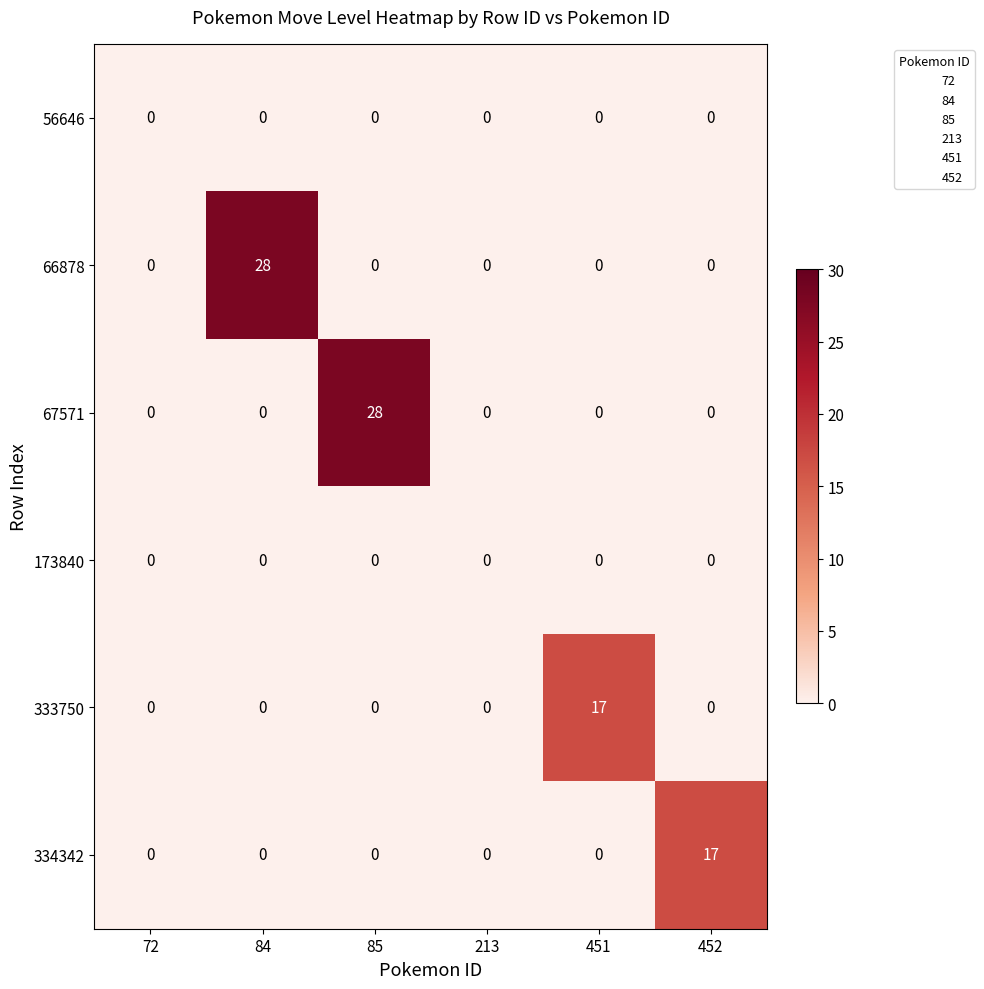

The 334342 series shows 8 at 72. True or false?

False